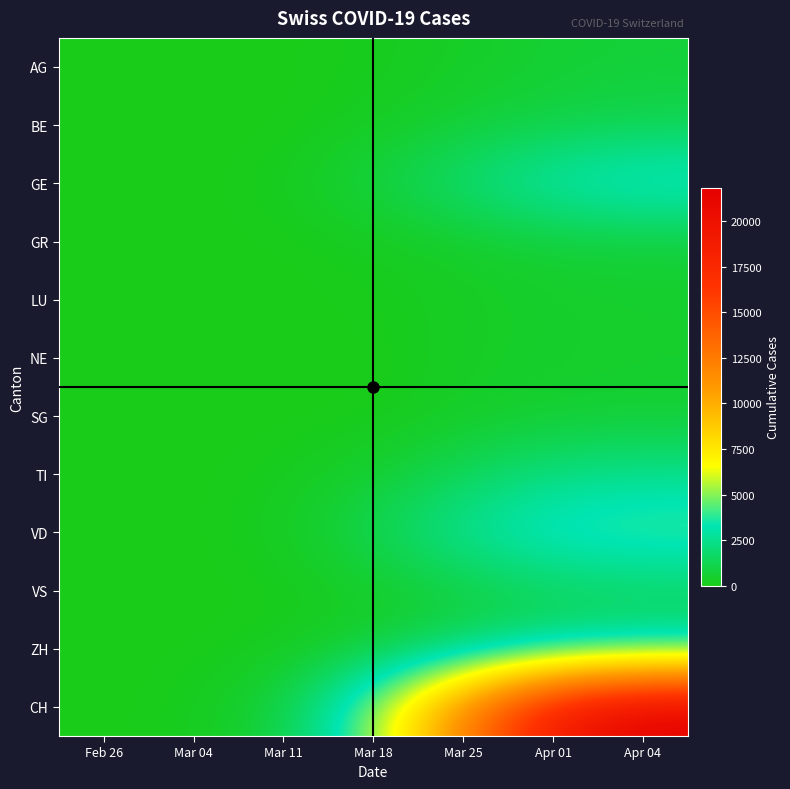

How many series are shown in this chart?

12